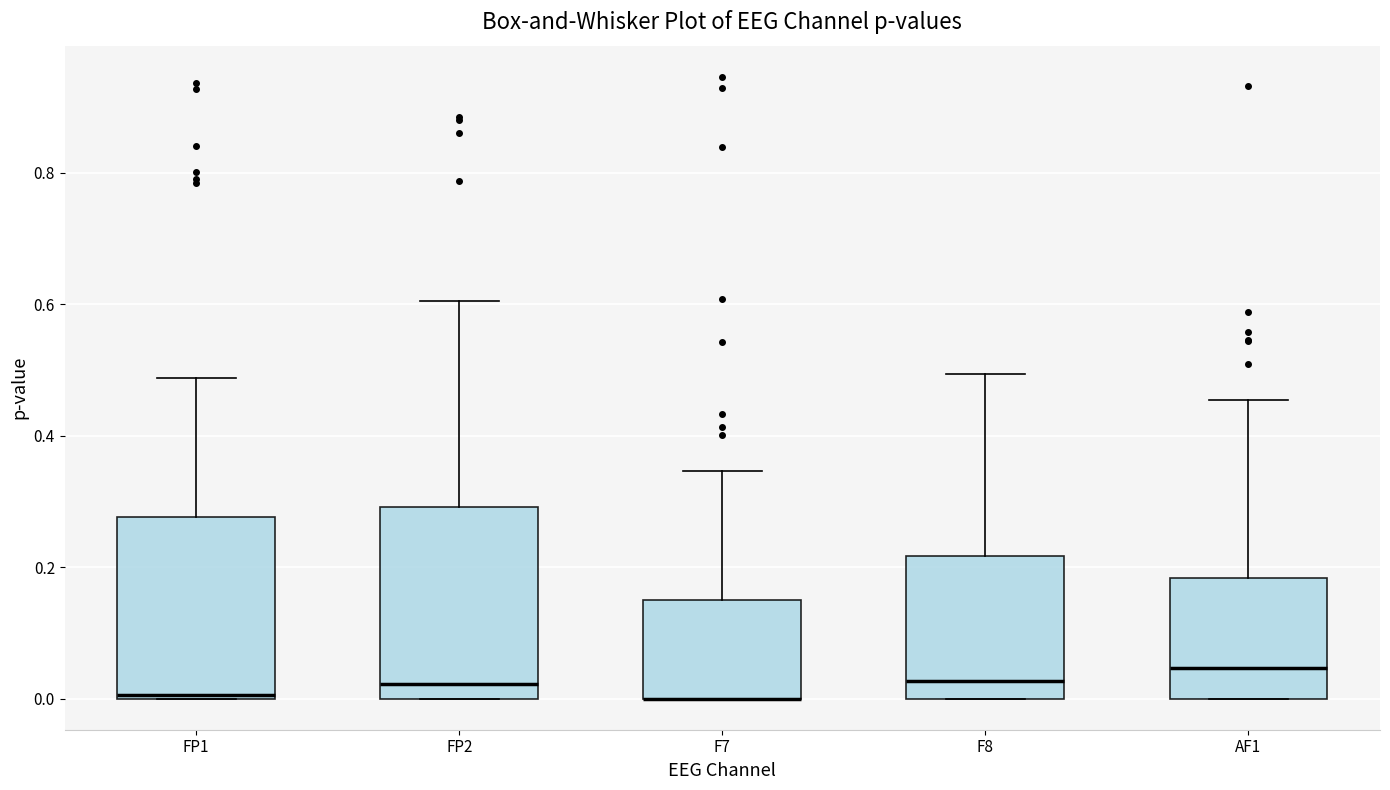

Reading left to right, transcribe this box plot: for each box, give where its median line is, the range the box spans, and where its two whiskers end, as read against the y-axis. The values are not printed on the chart, so give them approximately, as read against the axis.

FP1: median 0.00, box 0.00 to 0.28, whiskers 0.00 to 0.48
FP2: median 0.02, box 0.00 to 0.30, whiskers 0.00 to 0.60
F7: median 0.00 (drawn on the box's lower edge), box 0.00 to 0.14, whiskers 0.00 to 0.34
F8: median 0.02, box 0.00 to 0.22, whiskers 0.00 to 0.50
AF1: median 0.04, box 0.00 to 0.18, whiskers 0.00 to 0.46